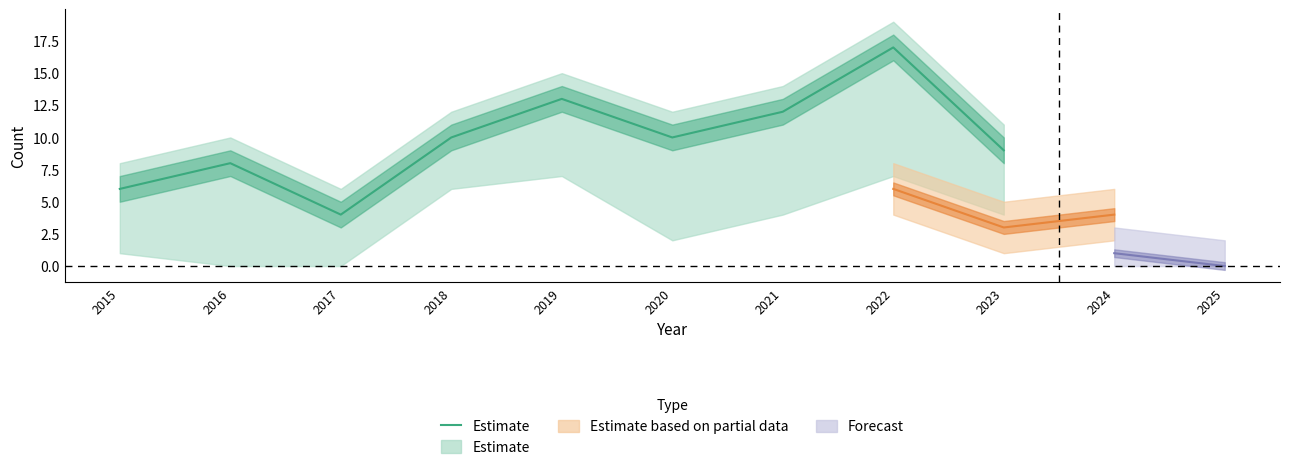

Which label corresponds to the largest value in the chart?

2022